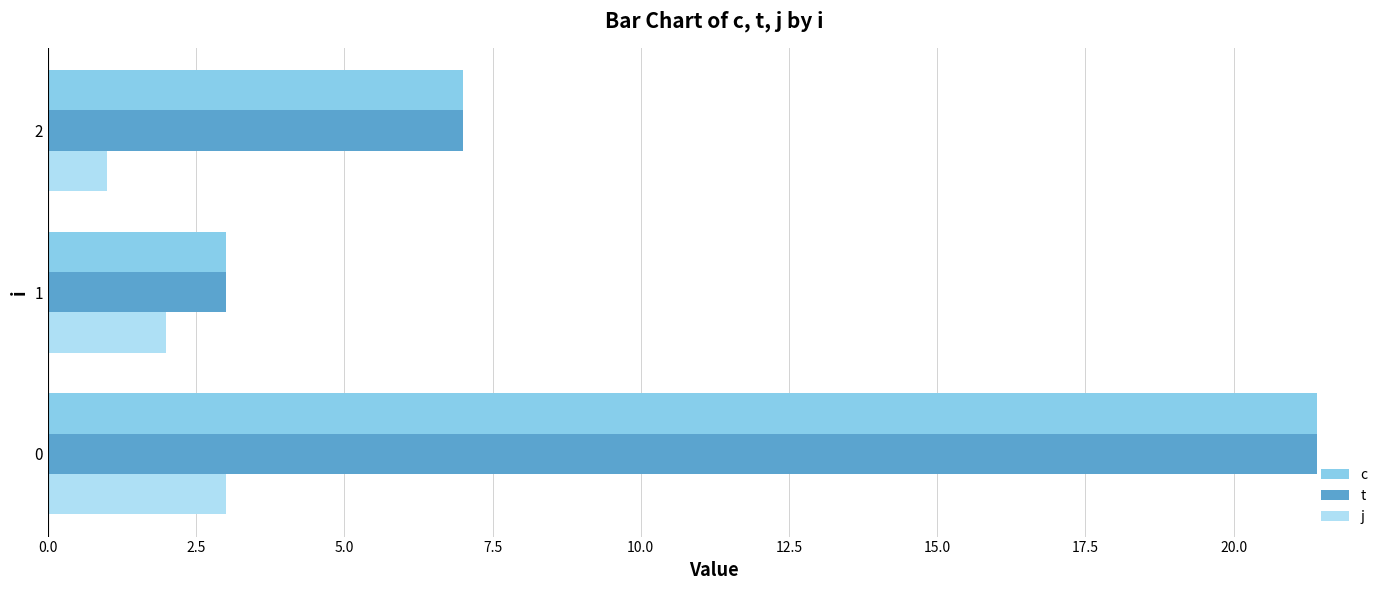

What is the minimum value for c?

3.0